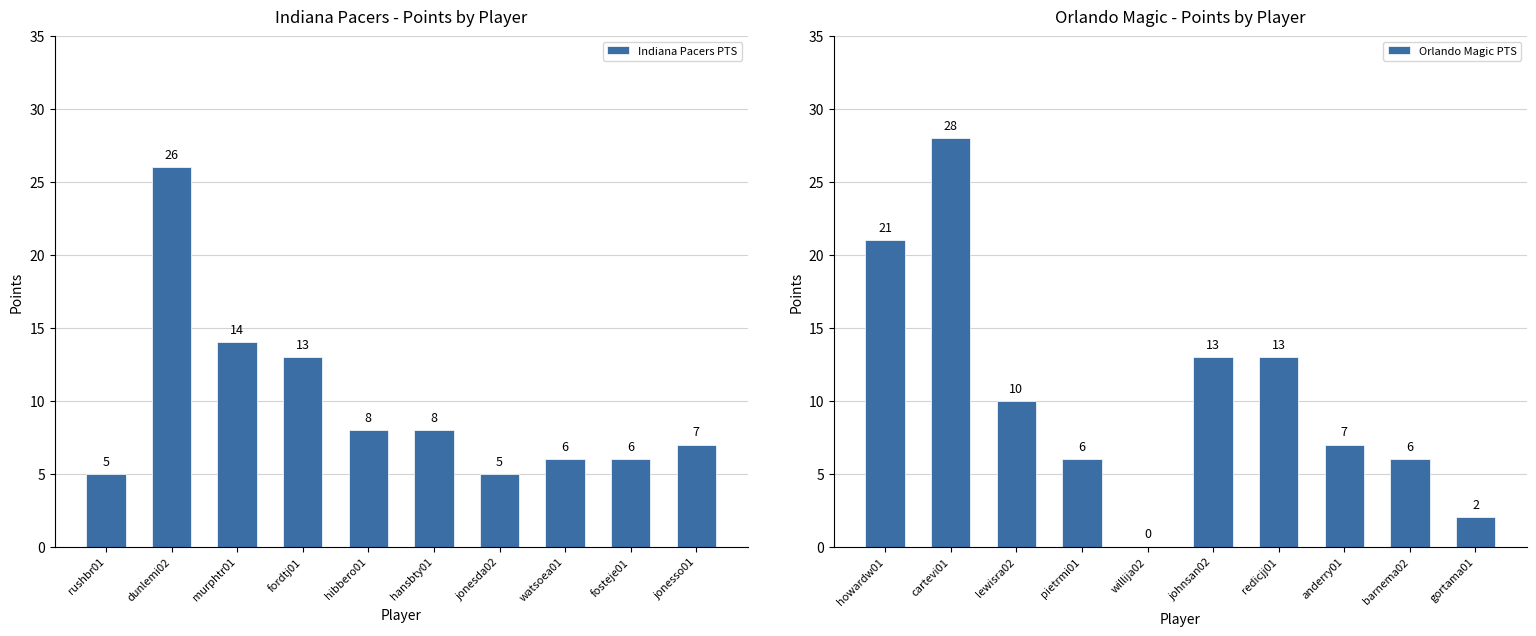

How many groups of bars are there?

10